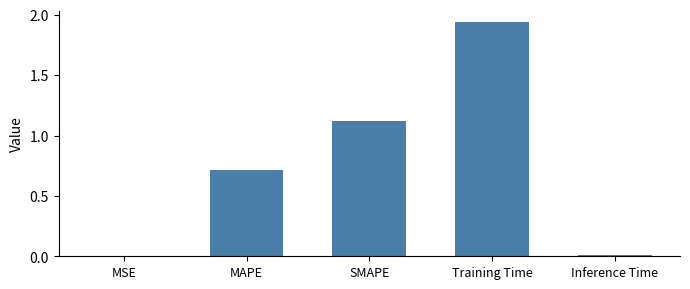

Which label corresponds to the largest value in the chart?

Training Time